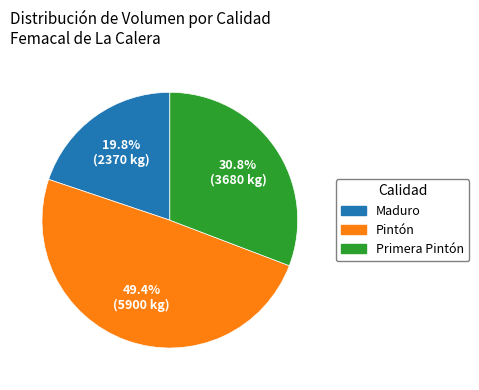

To the nearest percent, what is the difference between the largest and smallest slice percentages?

30%